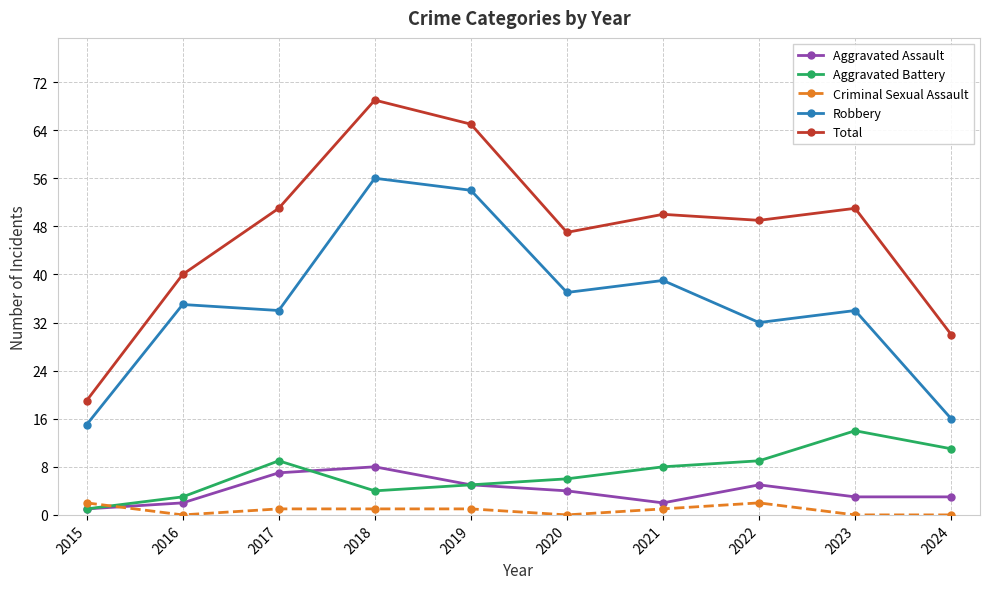

List the series in order of their peak value, highest first.

Total, Robbery, Aggravated Battery, Aggravated Assault, Criminal Sexual Assault